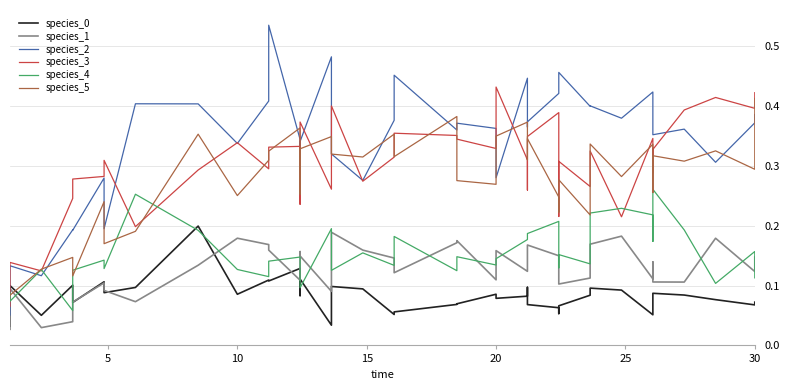

How many lines are shown in the chart?

6